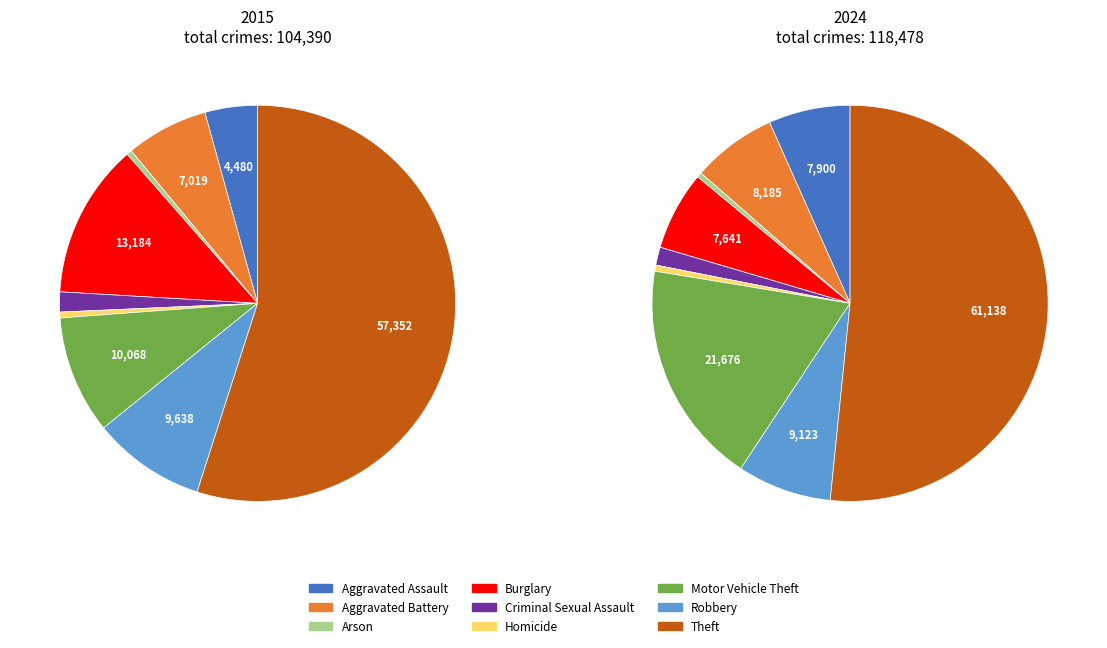

To the nearest percent, what is the difference between the Criminal Sexual Assault and Robbery slice percentages?

6%